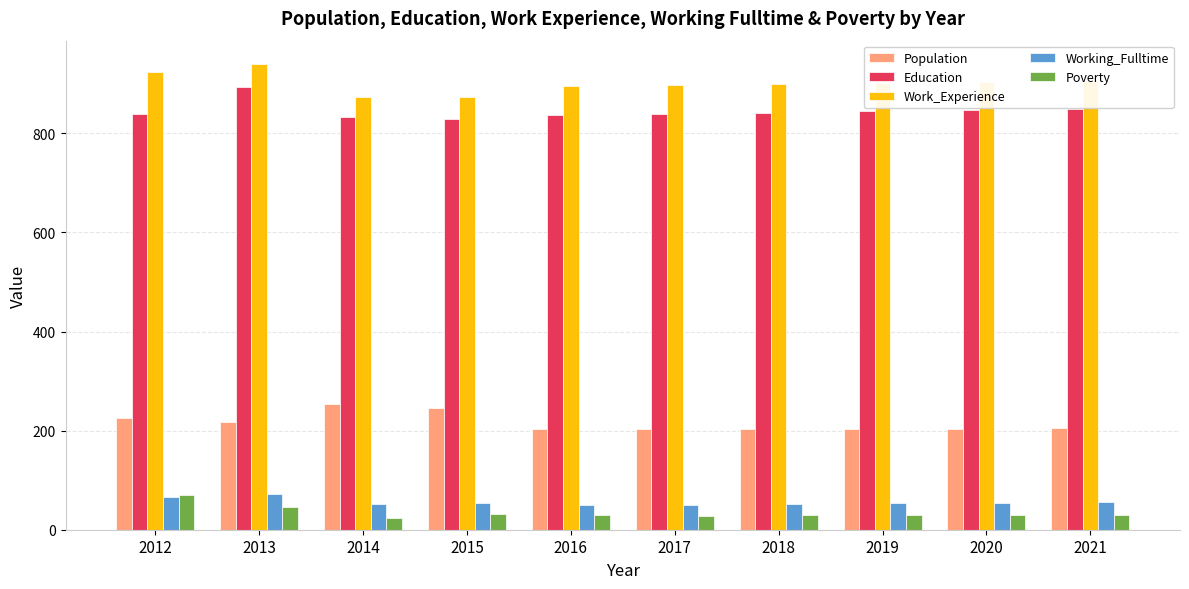

What is the value of the Work_Experience bar at the 1st from the left?

924